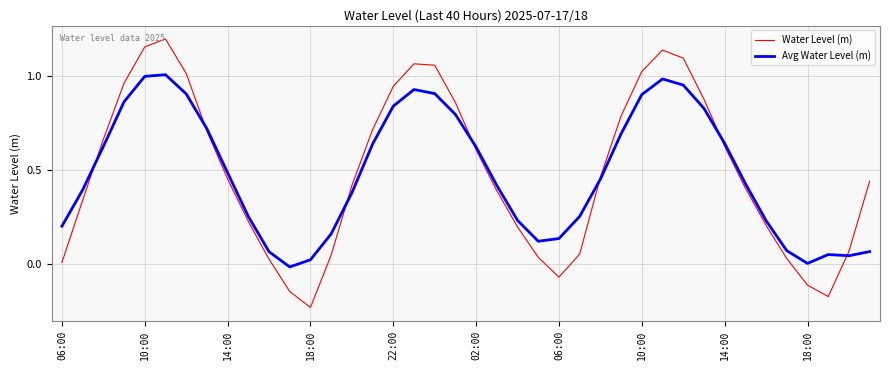

Which series has the largest range (max minus min)?

Water Level (m)